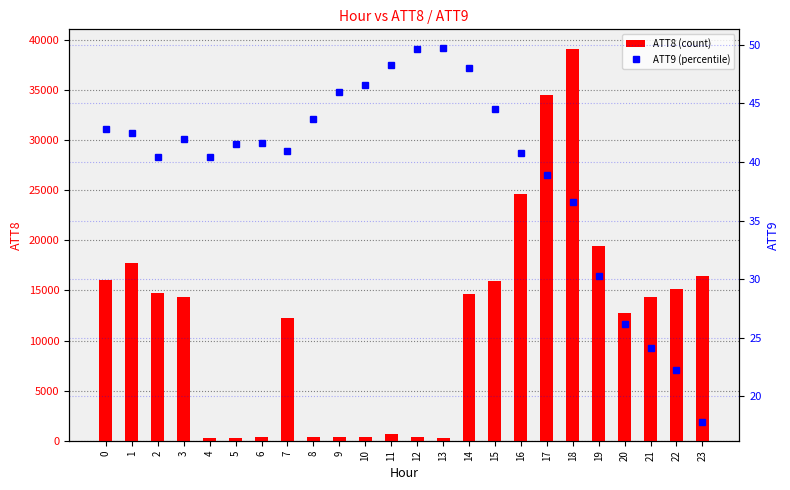

At which category is the sum across all series the highest?

18